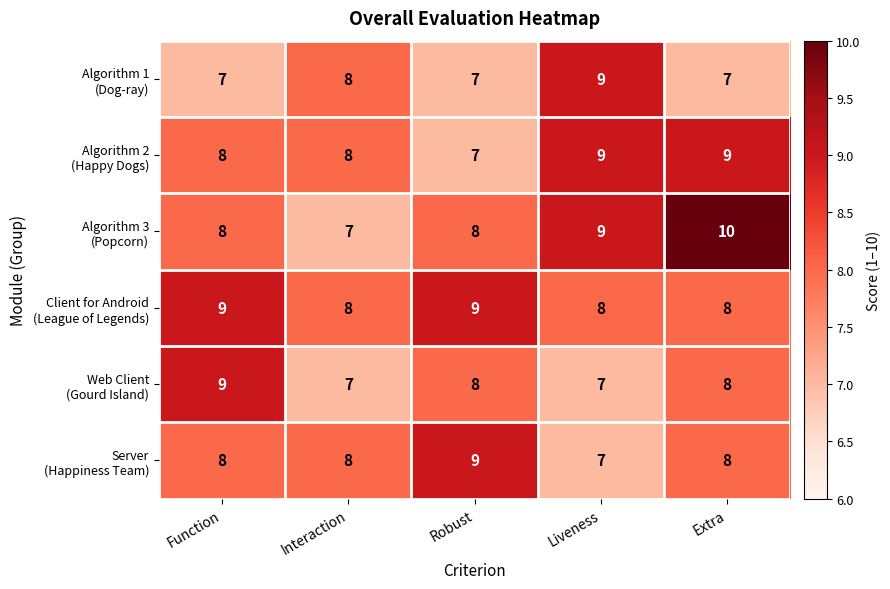

Which category has the highest value across all series?

Extra